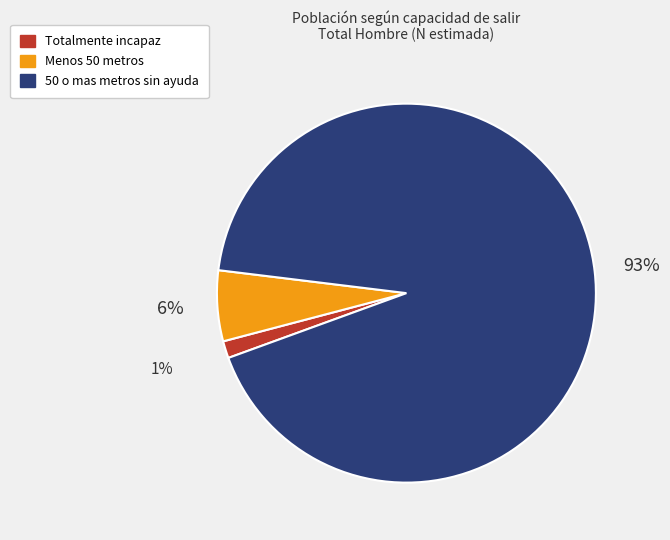

Combined, do Totalmente incapaz and 50 o mas metros sin ayuda account for over 50%?

Yes